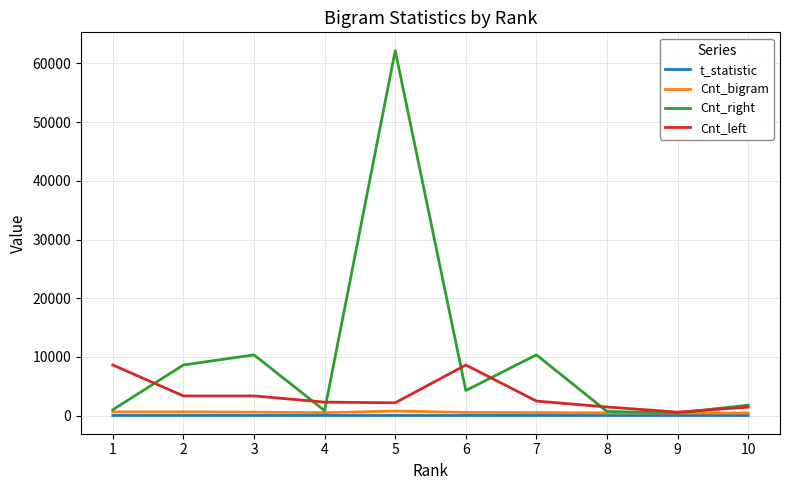

True or false: Cnt_left and Cnt_right cross at least once.

True